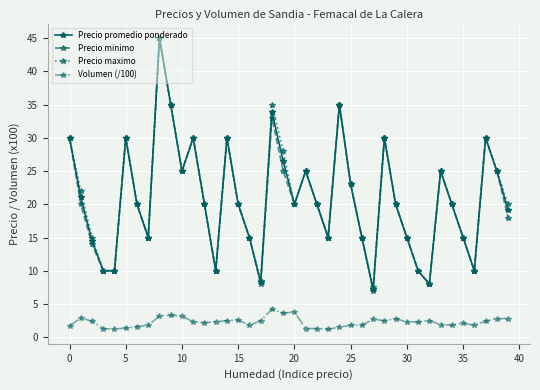

What are all the series names shown in the legend?

Precio promedio ponderado, Precio minimo, Precio maximo, Volumen (/100)